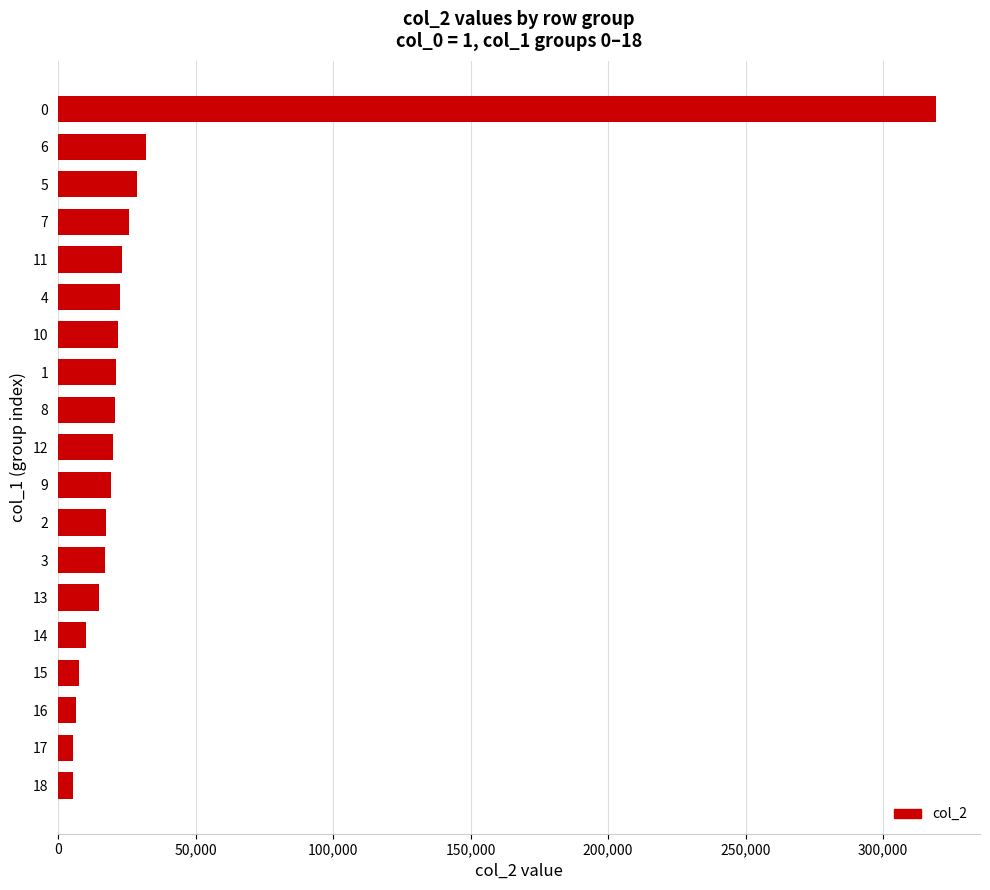

What is the change in value from 10 to 0?

+297653